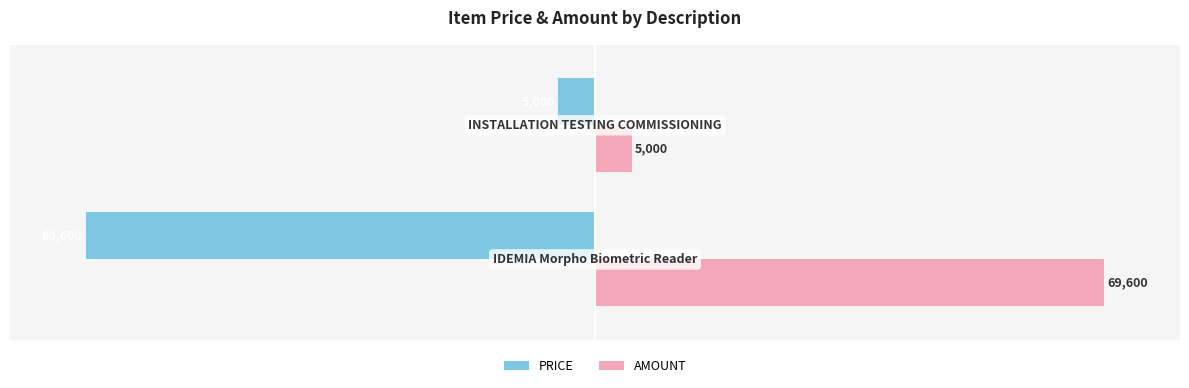

List the series in order of their peak value, highest first.

AMOUNT, PRICE